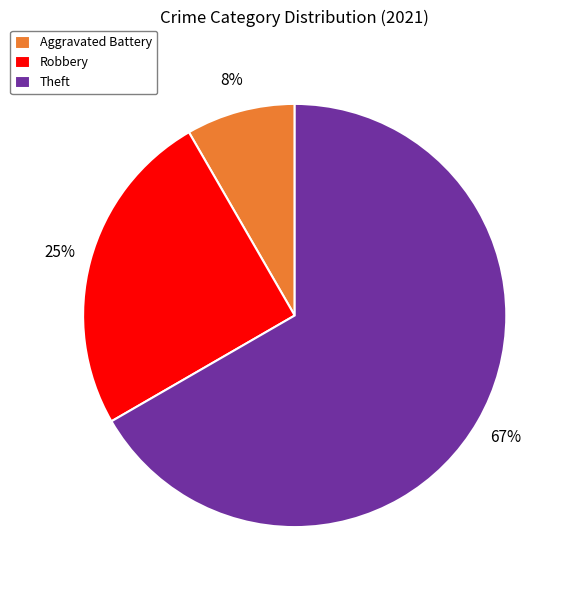

What is the largest slice in the pie chart?

Theft